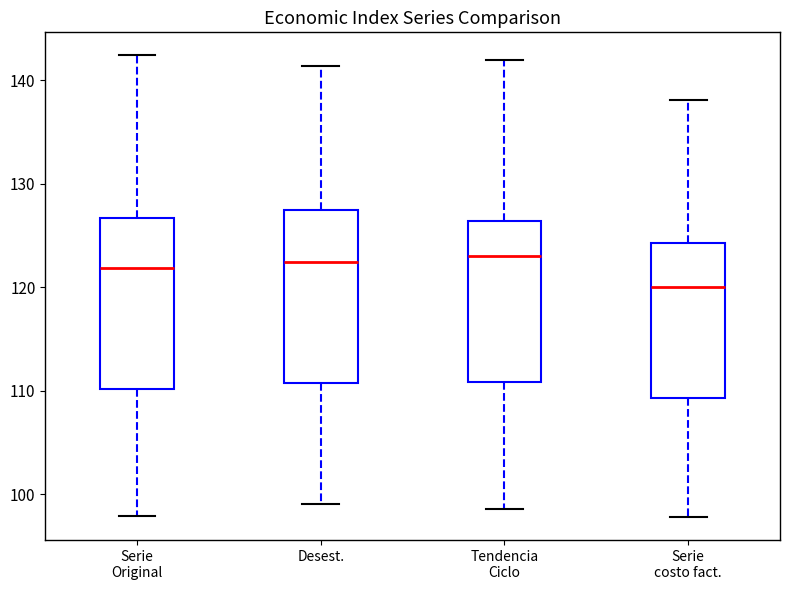

Reading left to right, read every box against the y-axis: the position of its median line, the range the box covers, and the ends of its whiskers. The values are not printed on the chart, so give them approximately, as read against the axis.

Serie Original: median 122, box 110 to 127, whiskers 98 to 142
Desest.: median 122, box 111 to 127, whiskers 99 to 141
Tendencia Ciclo: median 123, box 111 to 126, whiskers 99 to 142
Serie costo fact.: median 120, box 109 to 124, whiskers 98 to 138